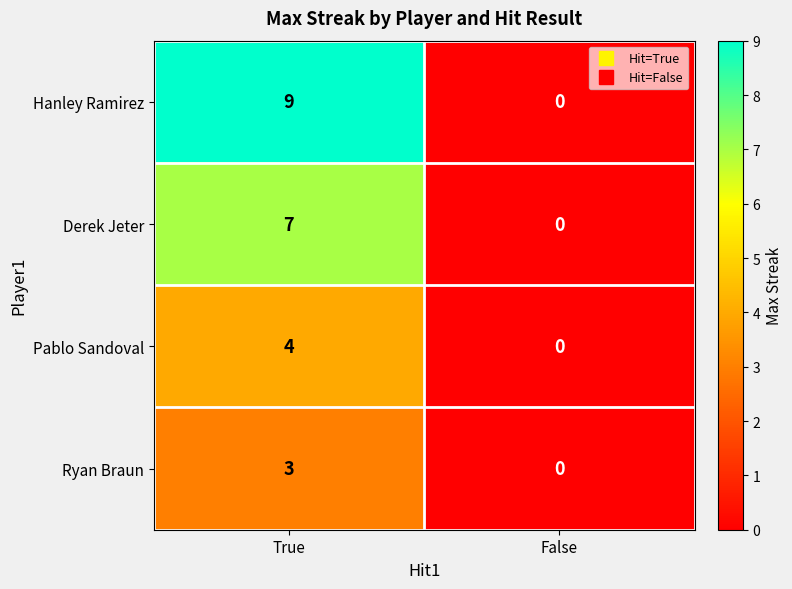

How many values in the Derek Jeter series are below 7?

1